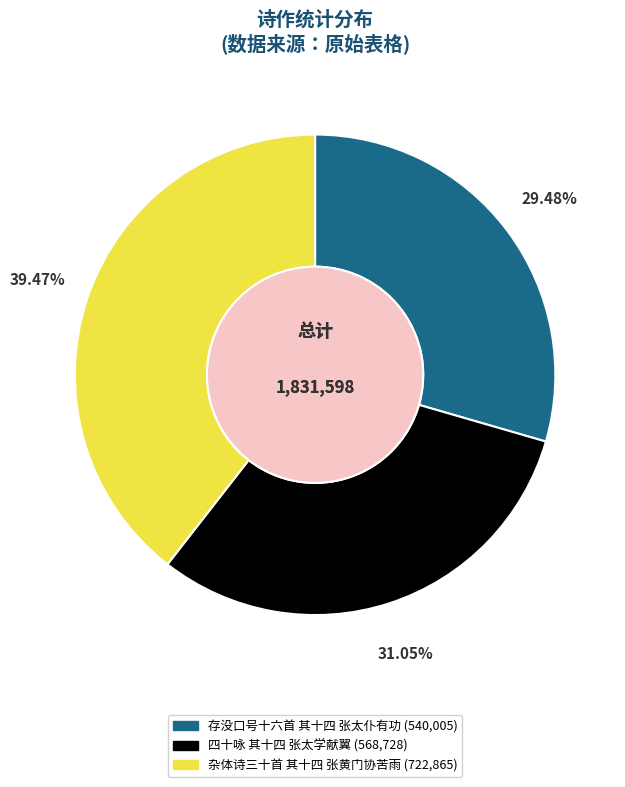

Which category has the biggest portion of the pie?

杂体诗三十首 其十四 张黄门协苦雨